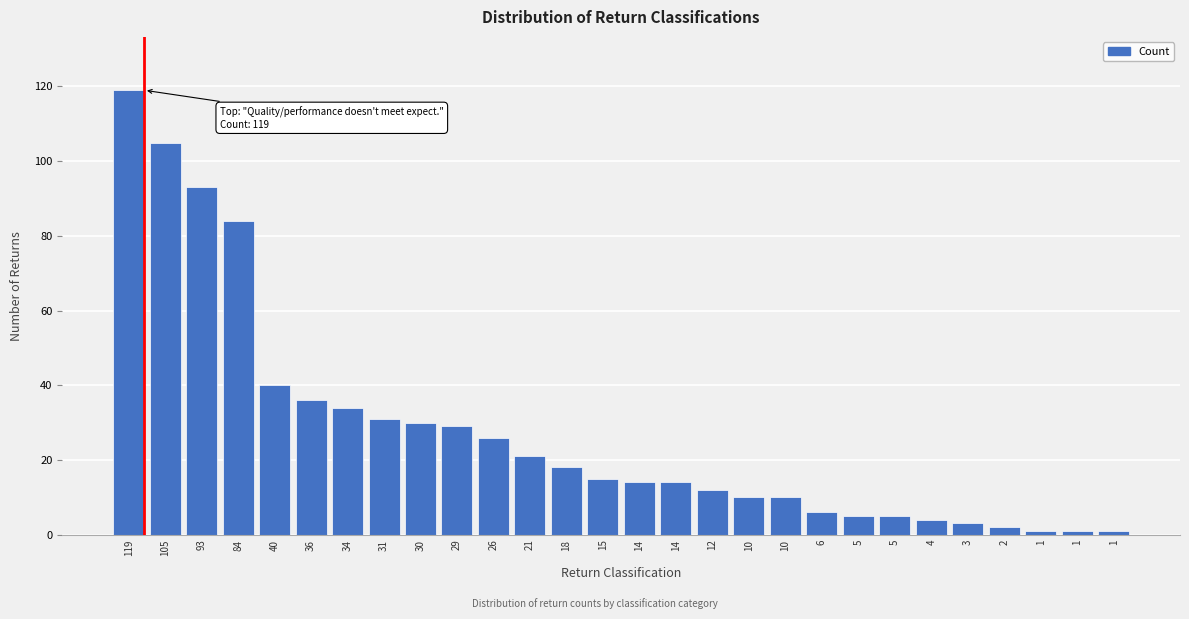

How many bars are there in total?

28